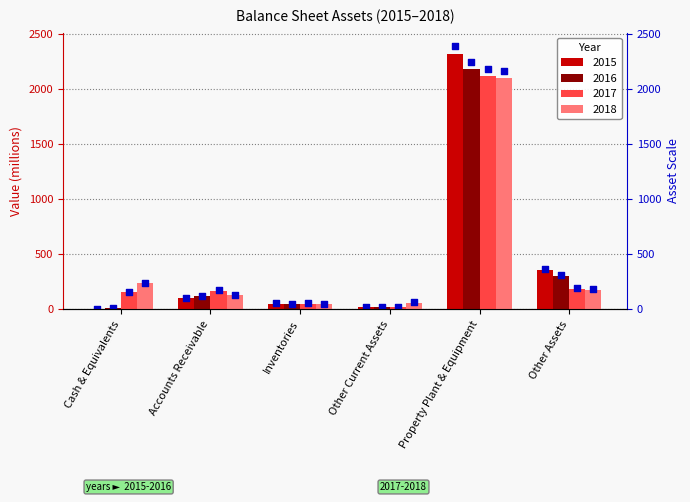

Is the value of 2015 at Property Plant & Equipment greater than the value of 2017 at Other Current Assets?

Yes